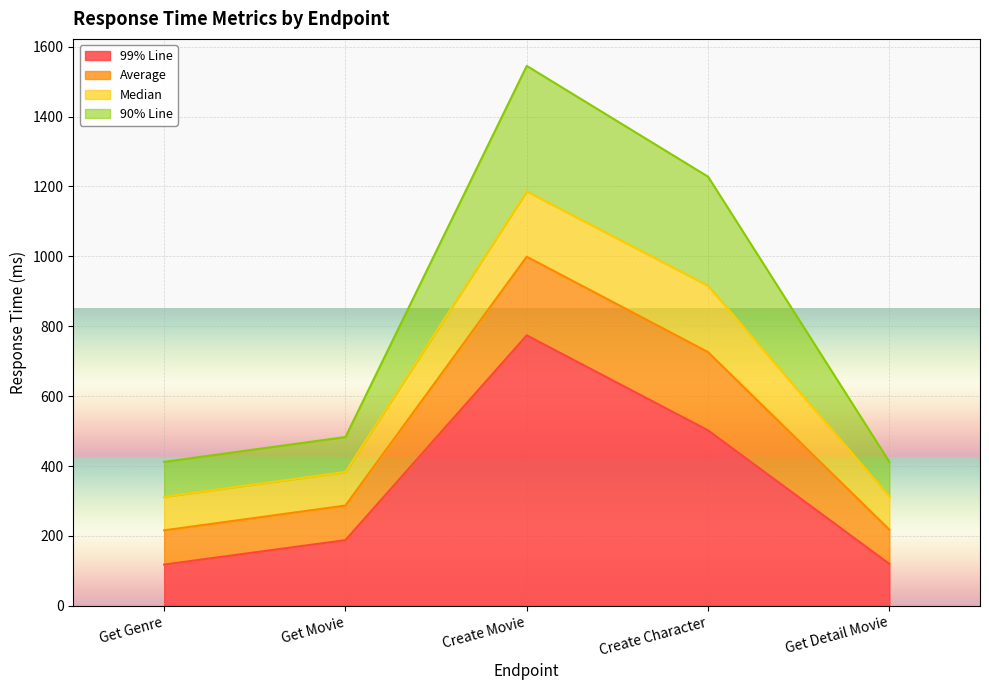

Which series has the largest range (max minus min)?

90% Line